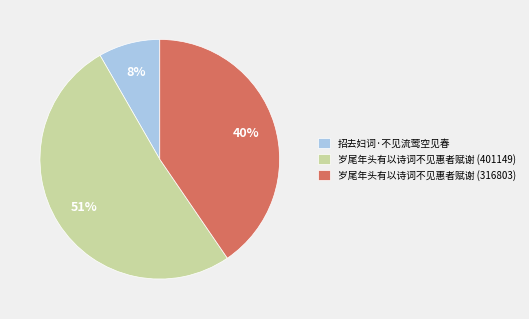

Is 招去妇词·不见流莺空见春 the majority of the pie?

No